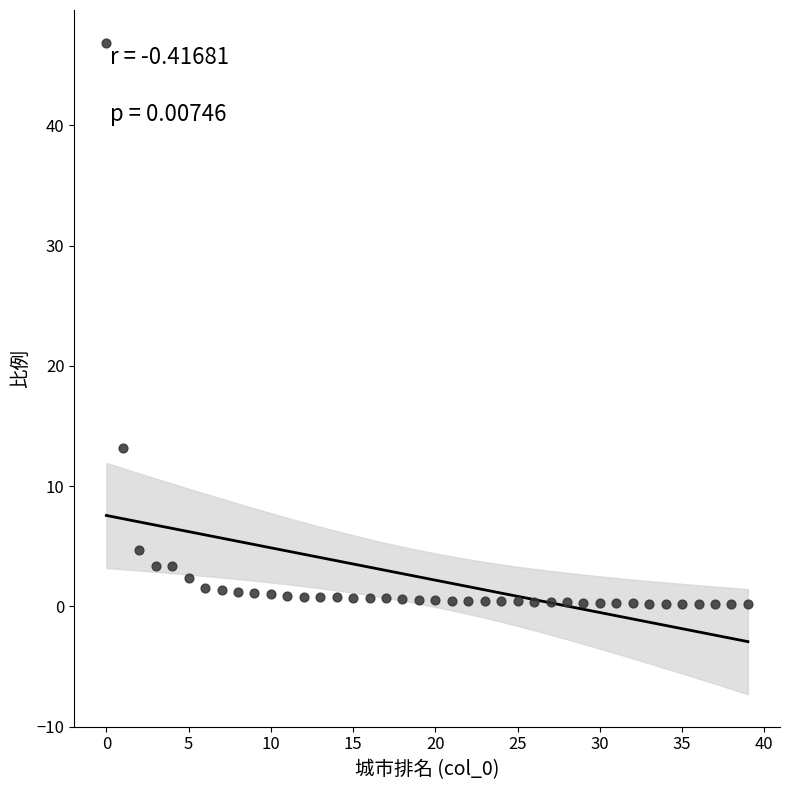

What is the range of Y values (max minus min)?

46.7